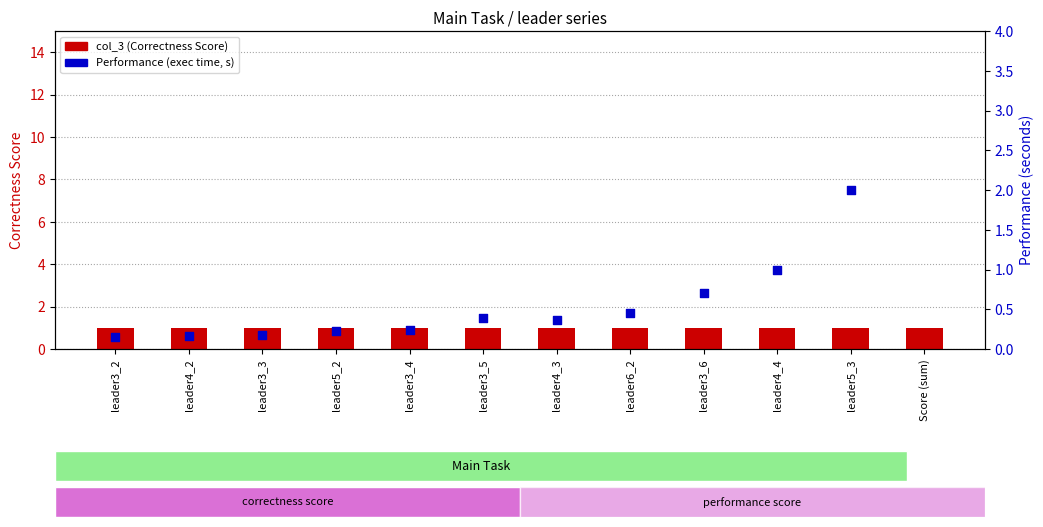

Which series reaches the minimum Y coordinate?

Performance (exec time, s)